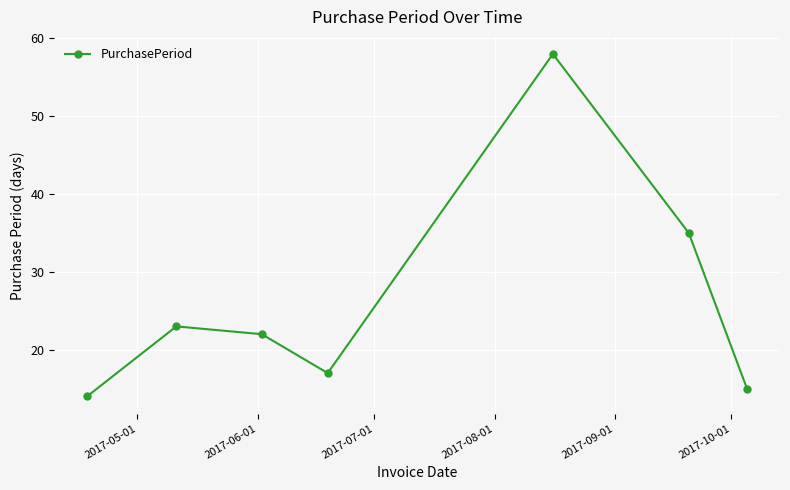

How many interior local valleys (lower than both neighbors) does the data have?

1